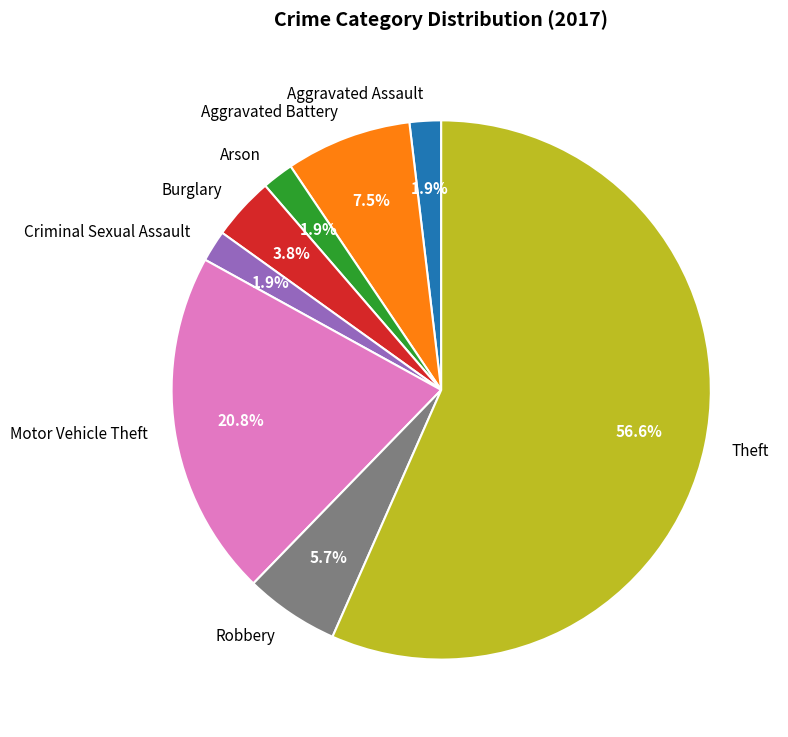

Does Theft represent more than half of the total?

Yes